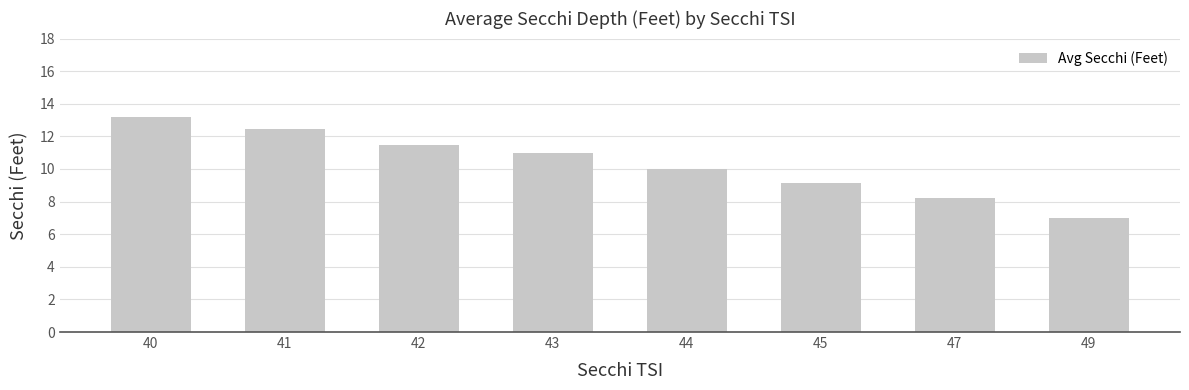

Is it true that the value at 45 is 15.1?

False